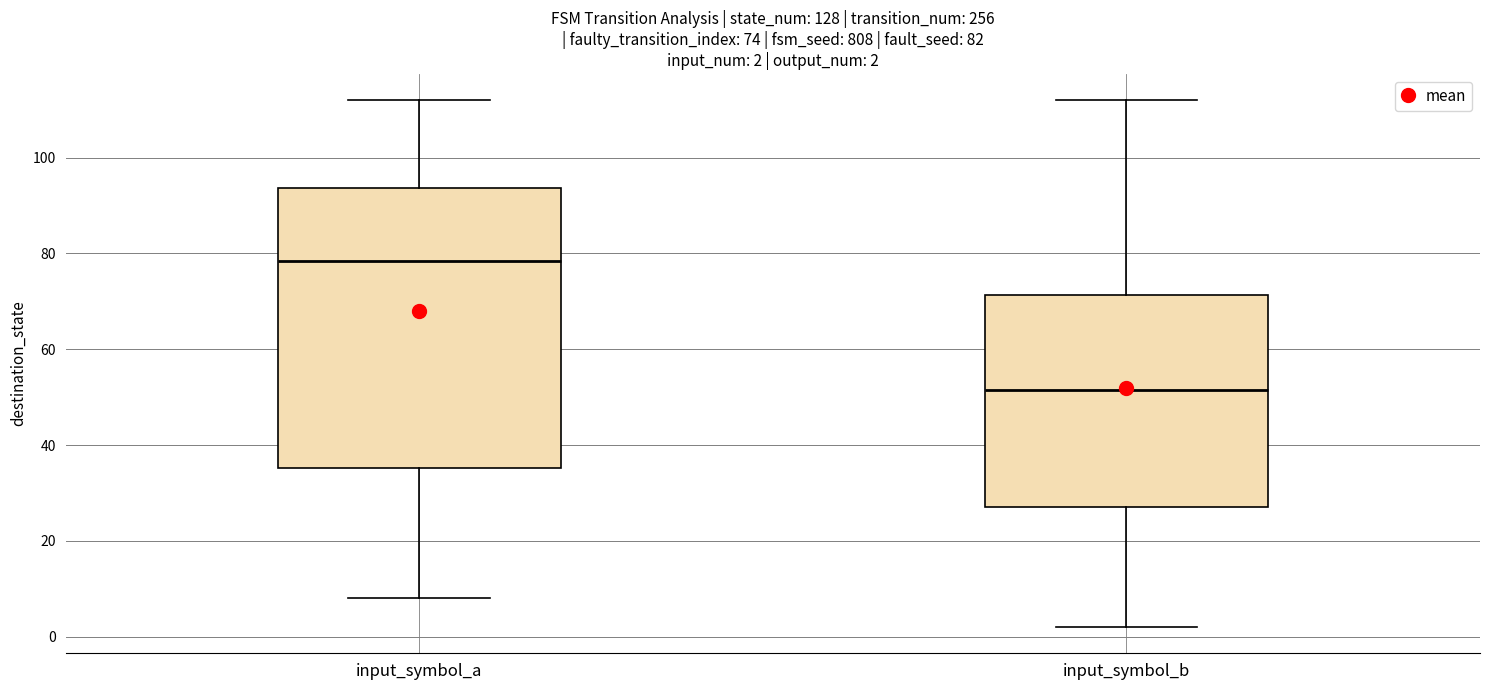

Which box is the tallest, from its lower edge to its upper edge?

input_symbol_a